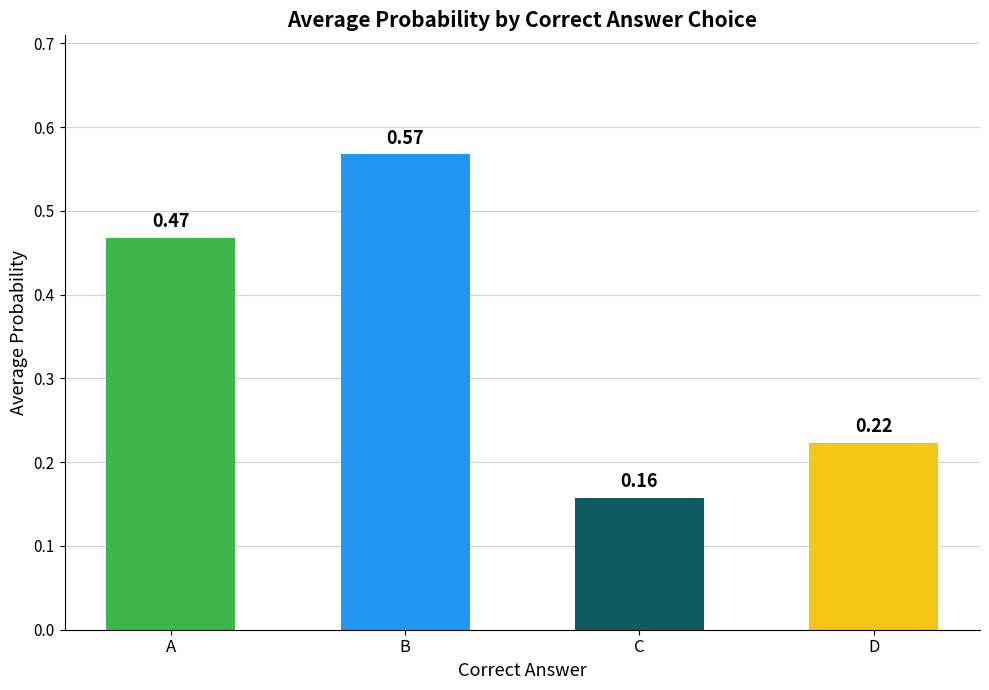

How many categories are shown in the chart?

4